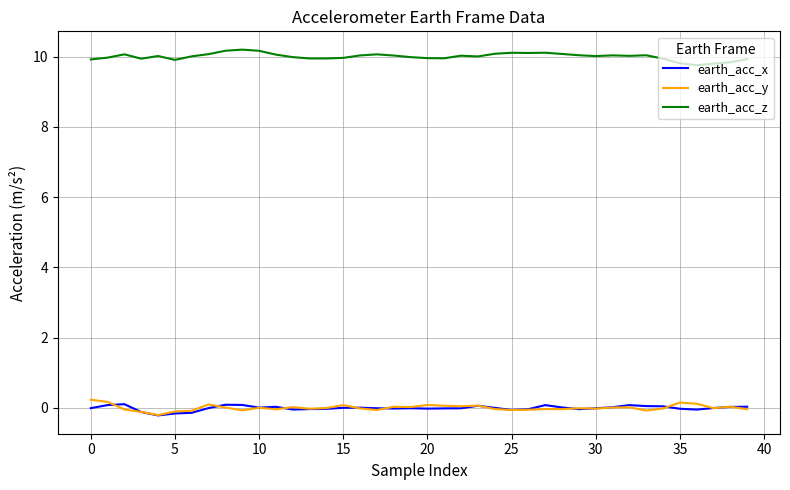

True or false: earth_acc_y and earth_acc_z cross at least once.

False